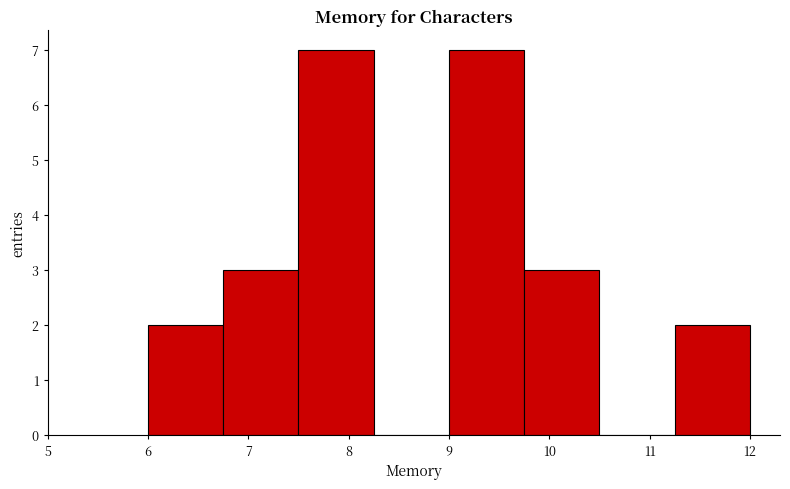

What is the height of the bar covering 6.00 to 6.75 on the x-axis? Neither the bar edges nor the heights are printed on the chart, so give them approximately, as read against the axes.

2